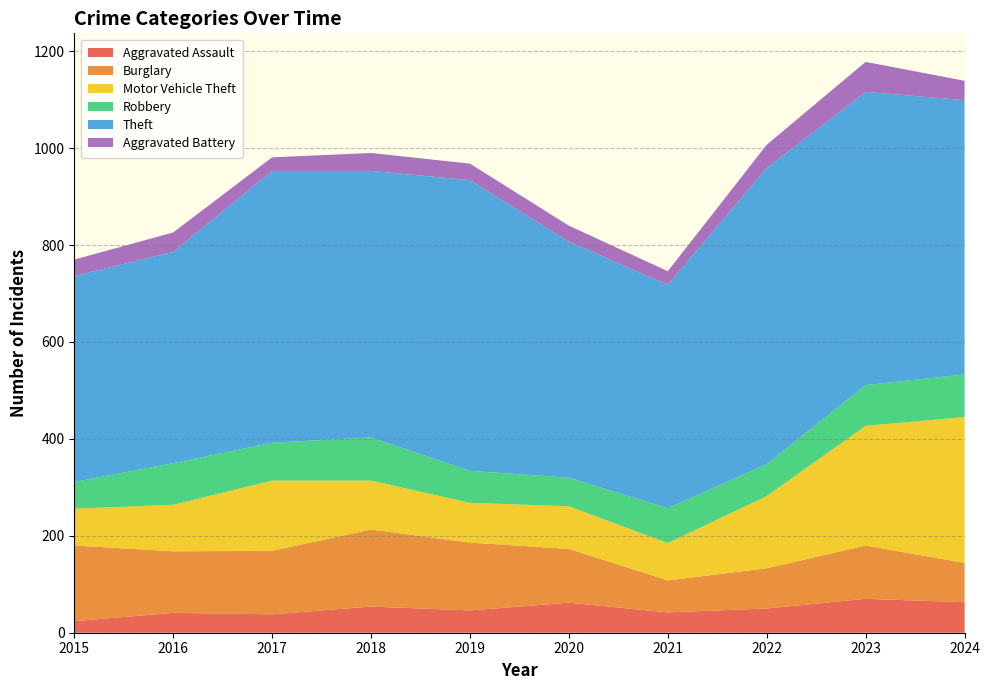

Reading left to right, list all the values displayed in this chart.

Aggravated Assault: 24	41	38	54	46	62	42	50	70	63
Burglary: 156	127	131	159	140	111	66	83	110	81
Motor Vehicle Theft: 76	96	145	101	82	88	77	149	247	301
Robbery: 55	86	78	89	66	59	72	66	84	88
Theft: 425	436	561	550	600	487	461	611	605	566
Aggravated Battery: 34	40	28	37	34	33	28	48	62	40